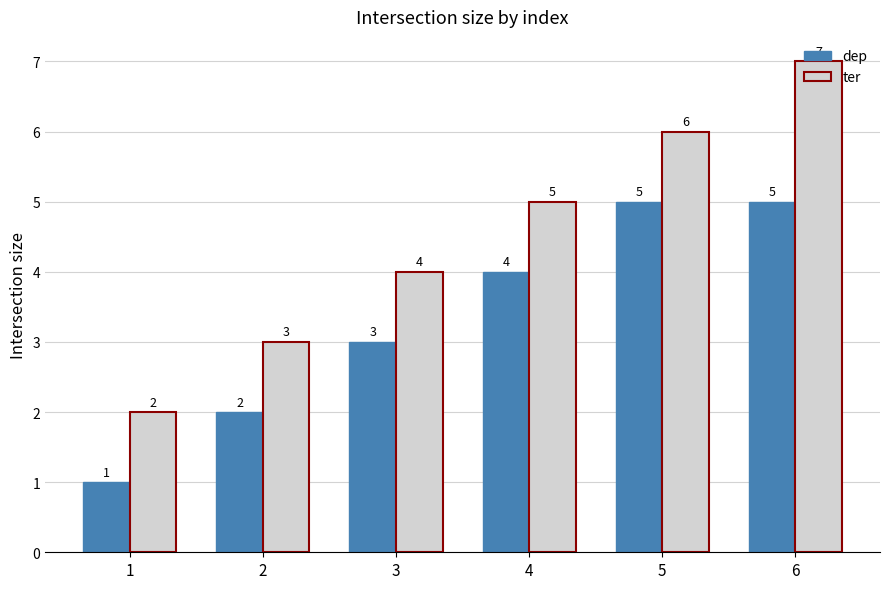

What is the maximum value shown in the chart?

7